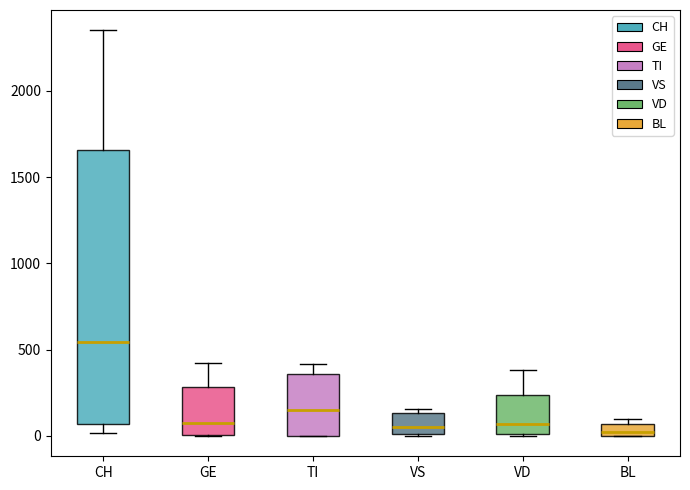

What is the difference between the maximum and minimum values in the GE series?

424